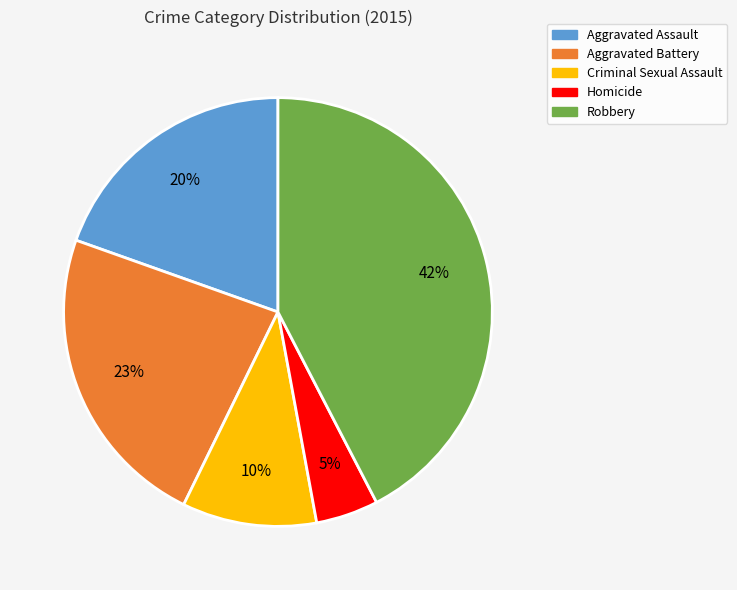

Does Homicide account for over 50% of the chart?

No